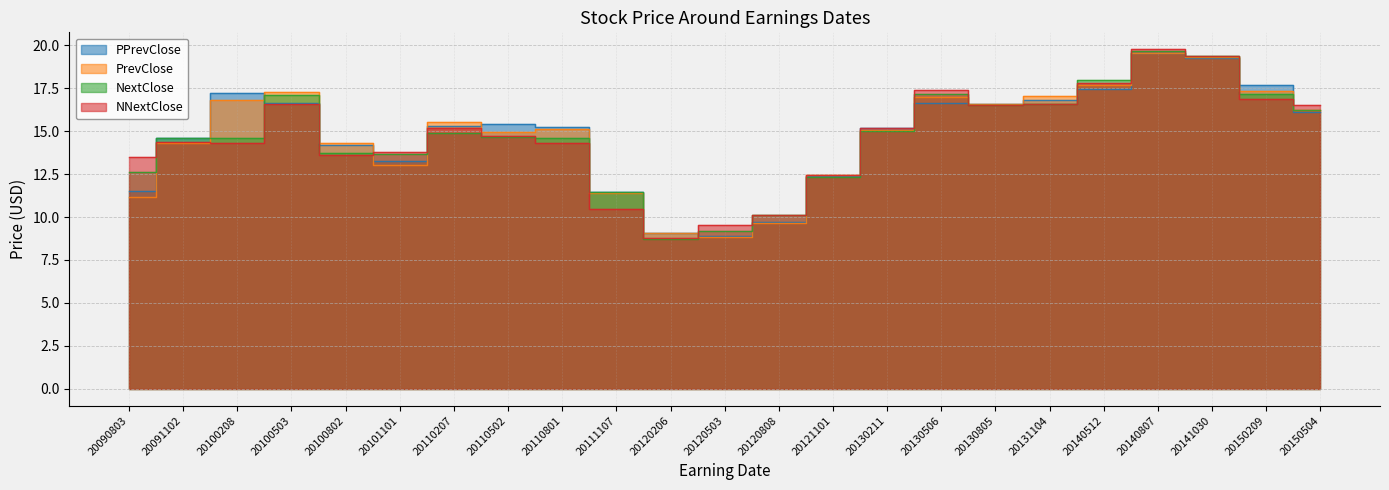

At which category is the sum across all series the highest?

20140807